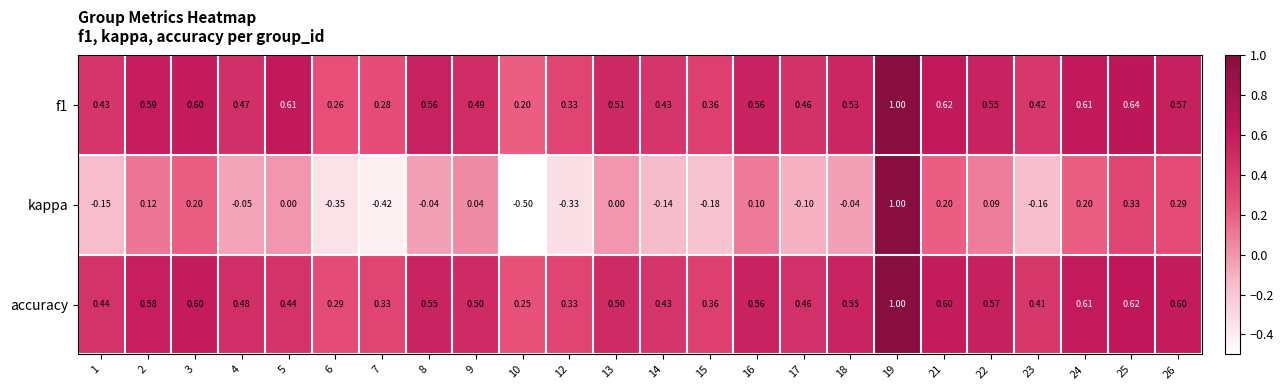

Between 8 and 10, which series saw the biggest shift?

kappa